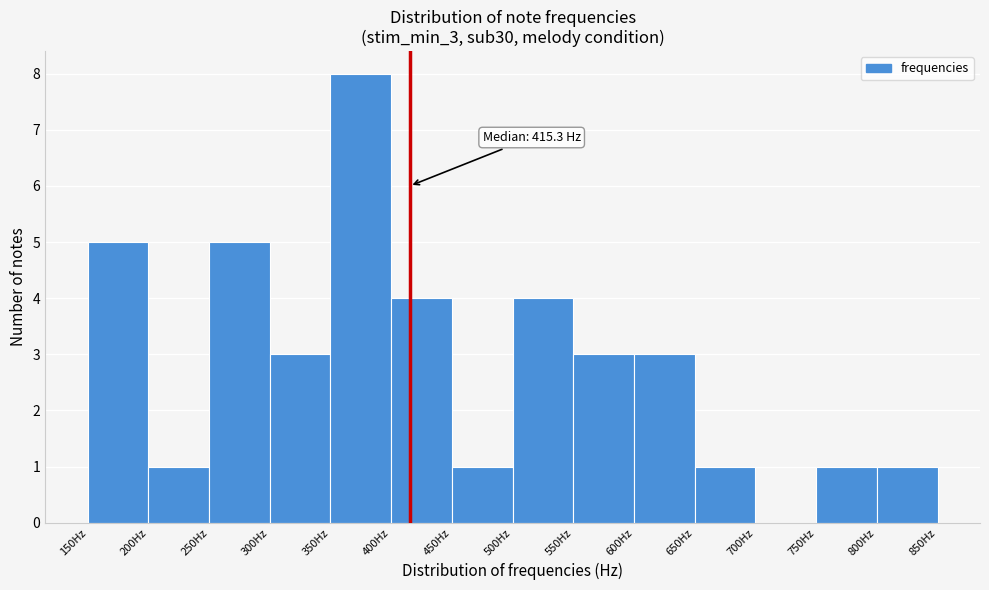

Which range on the x-axis has the tallest bar?

350 to 400